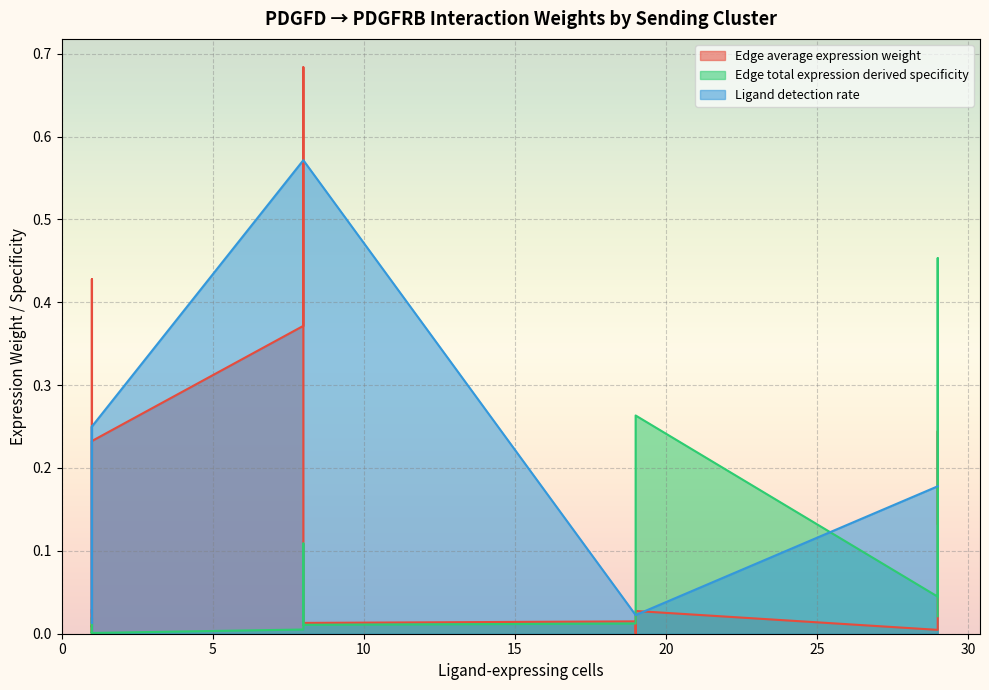

Does the chart display data point markers on the line(s)?

No